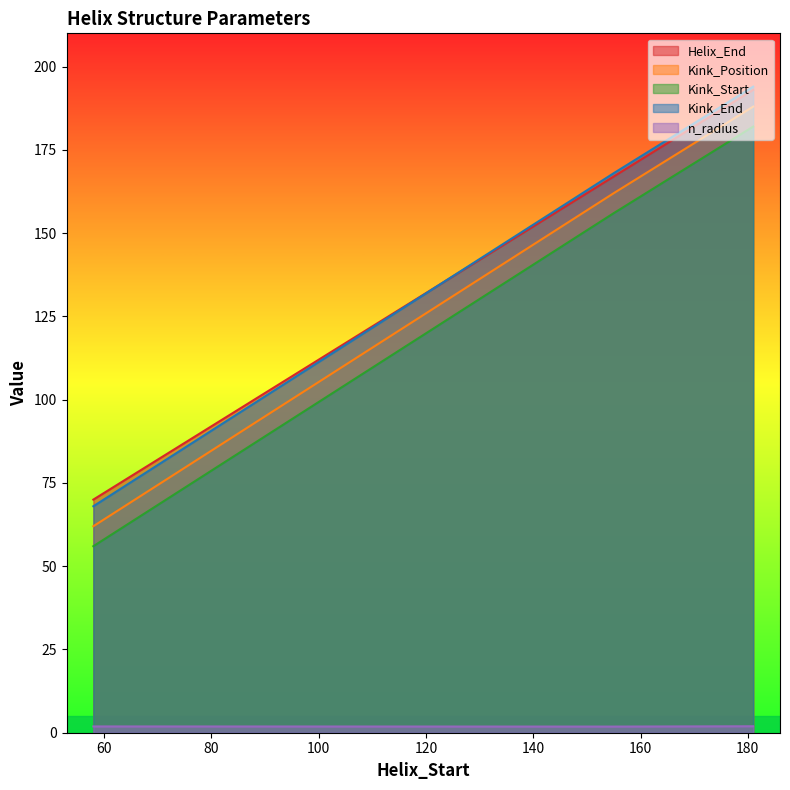

How many lines are shown in the chart?

5